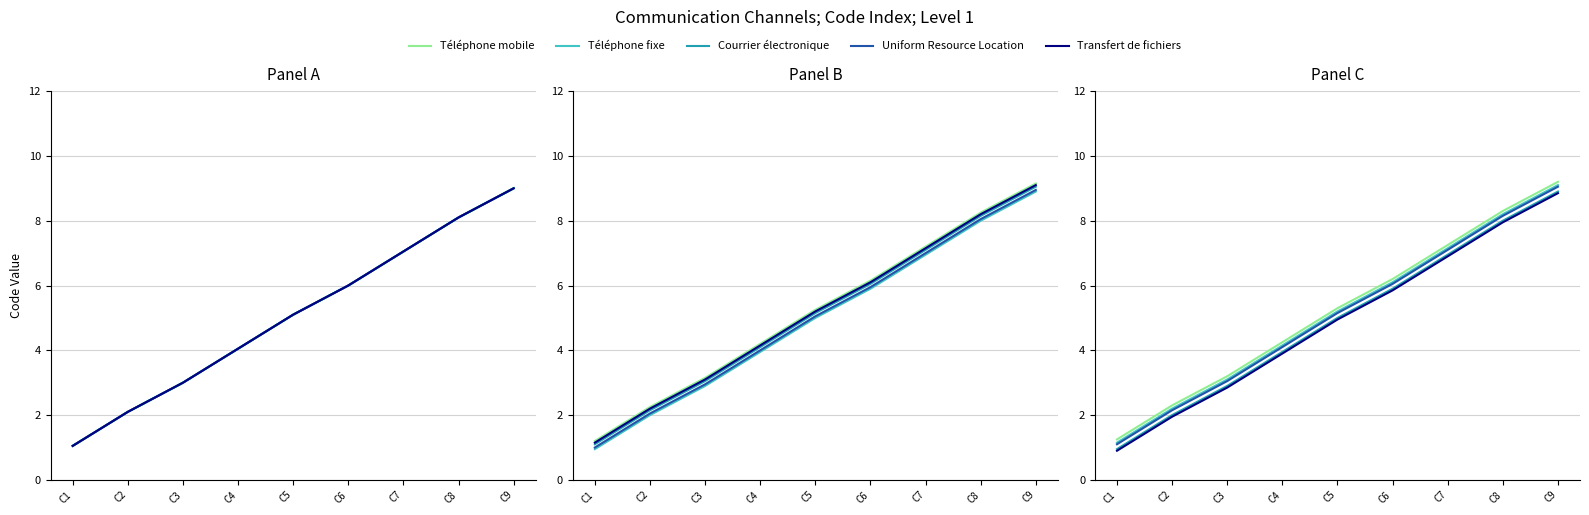

True or false: Courrier électronique and Téléphone mobile cross at least once.

False